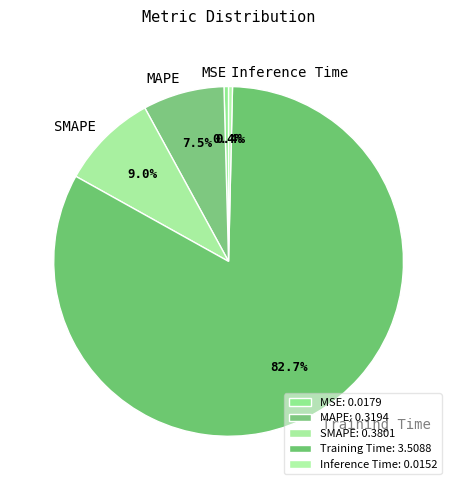

What is the largest slice in the pie chart?

Training Time